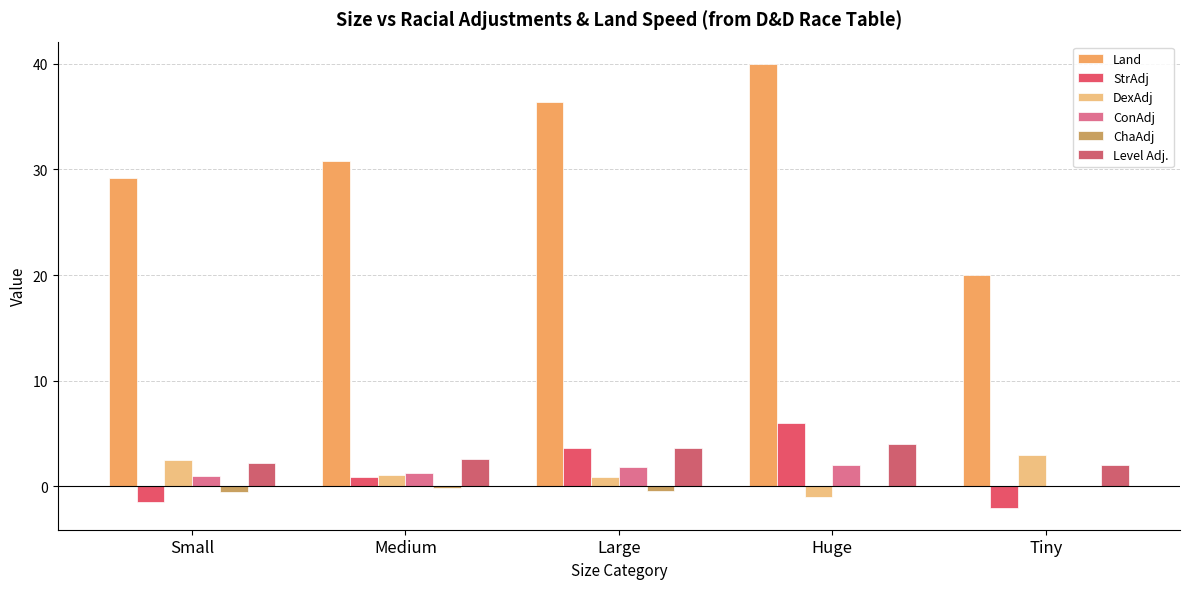

How many groups of bars are there?

5